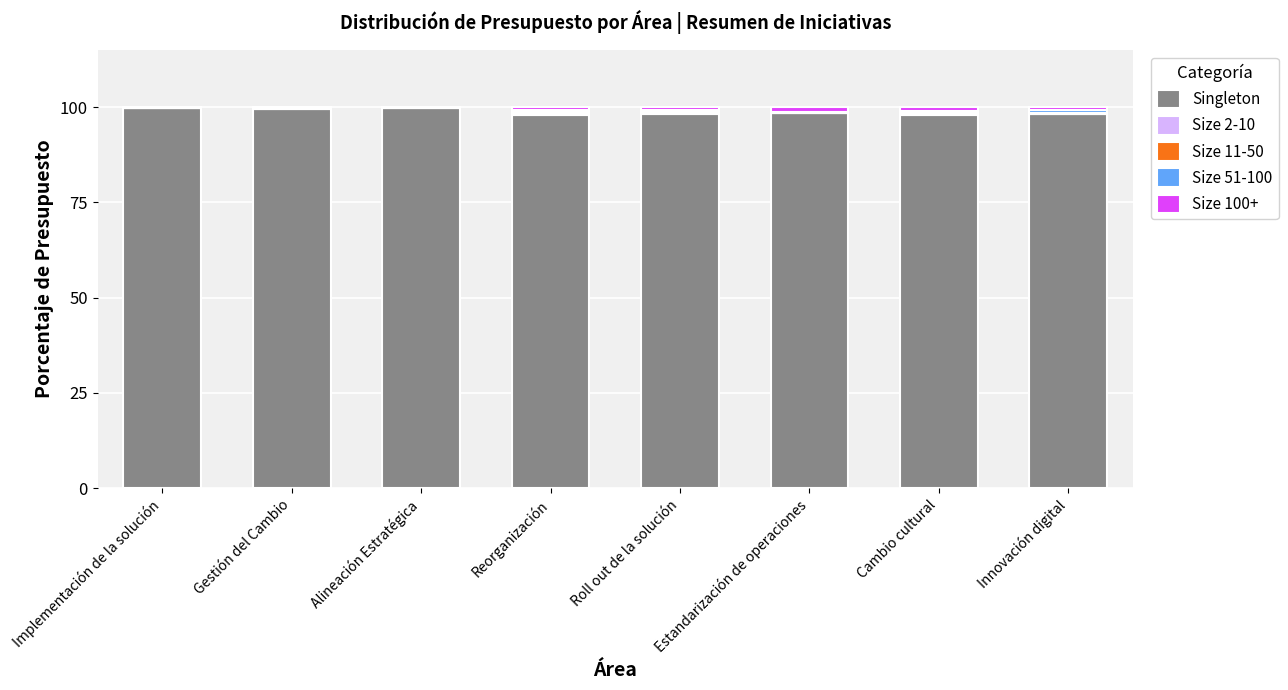

True or false: Singleton has a value of 97.9 at Cambio cultural.

True